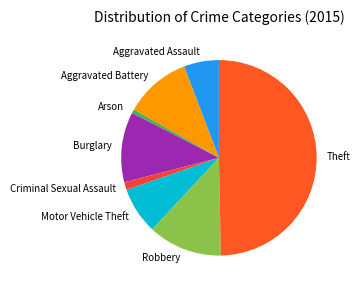

What is the smallest slice in the pie chart?

Arson